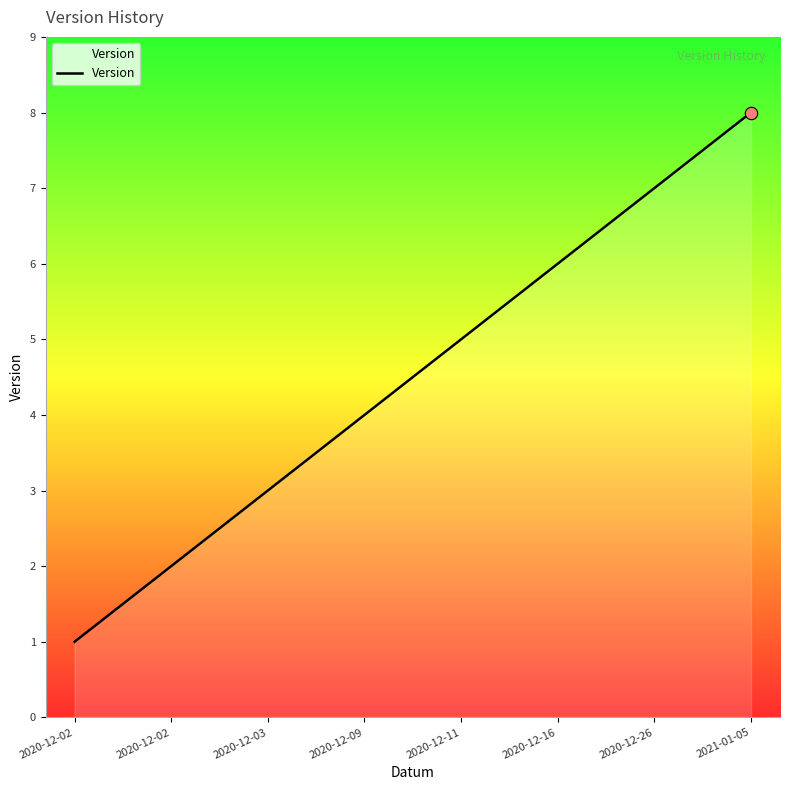

What is the ratio of the value at 2020-12-02 to the value at 2020-12-11?

0.4